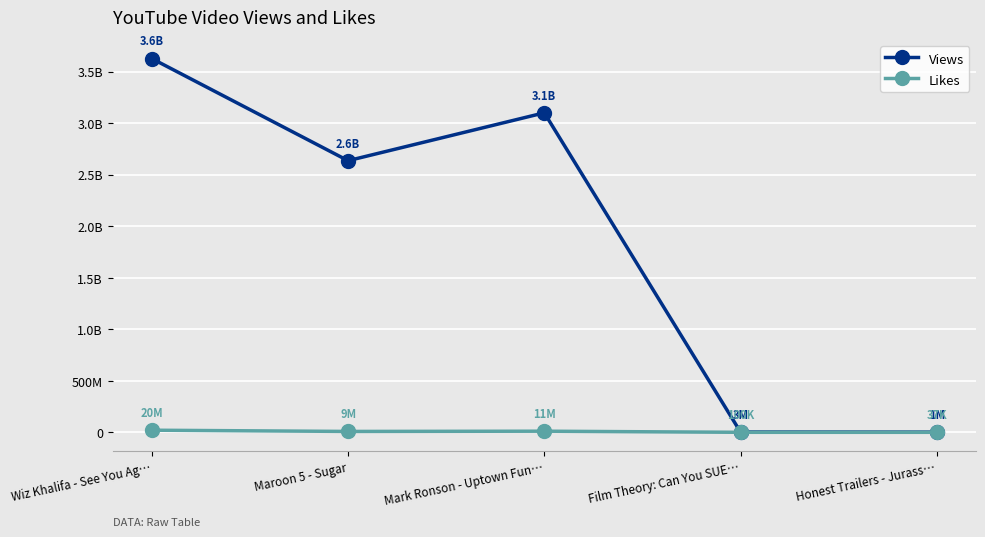

What are all the series names shown in the legend?

Views, Likes